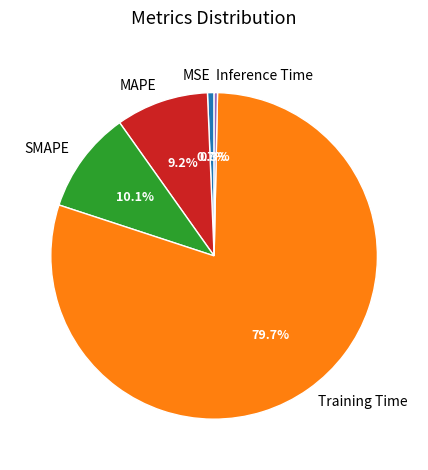

Does SMAPE account for over 50% of the chart?

No